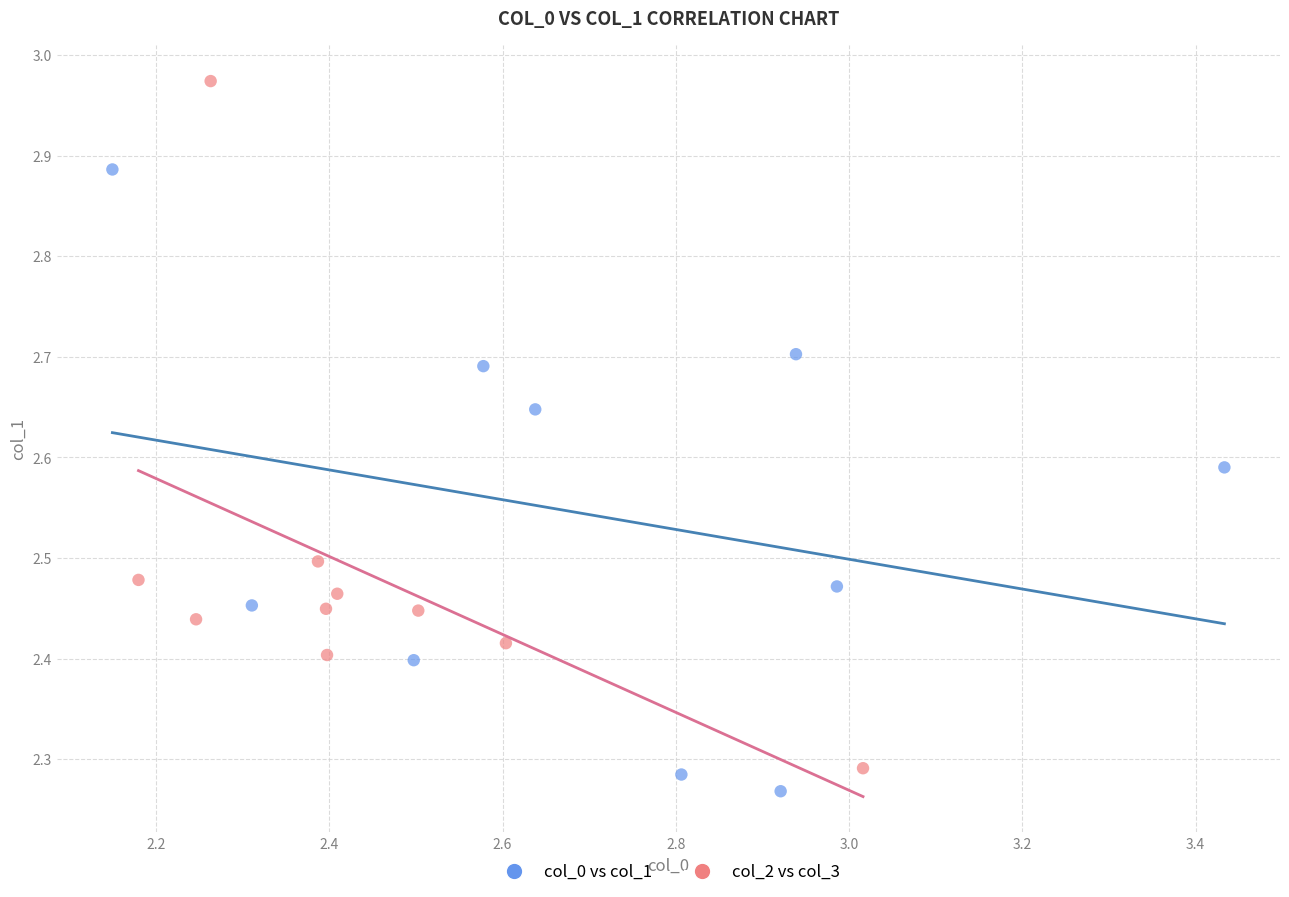

Which series reaches the maximum Y coordinate?

col_2 vs col_3